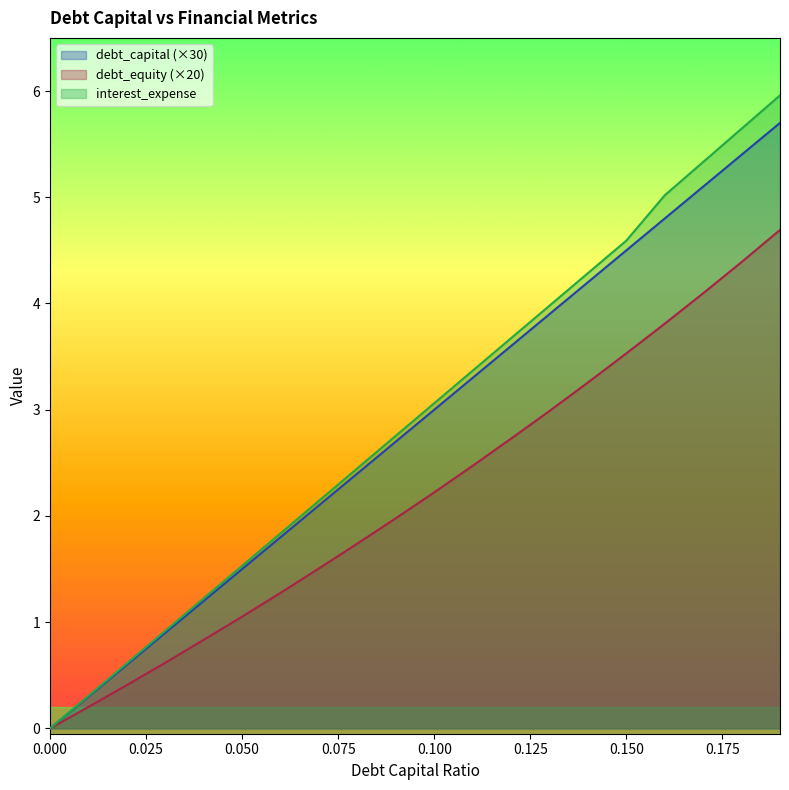

Does the chart have visible grid lines?

No